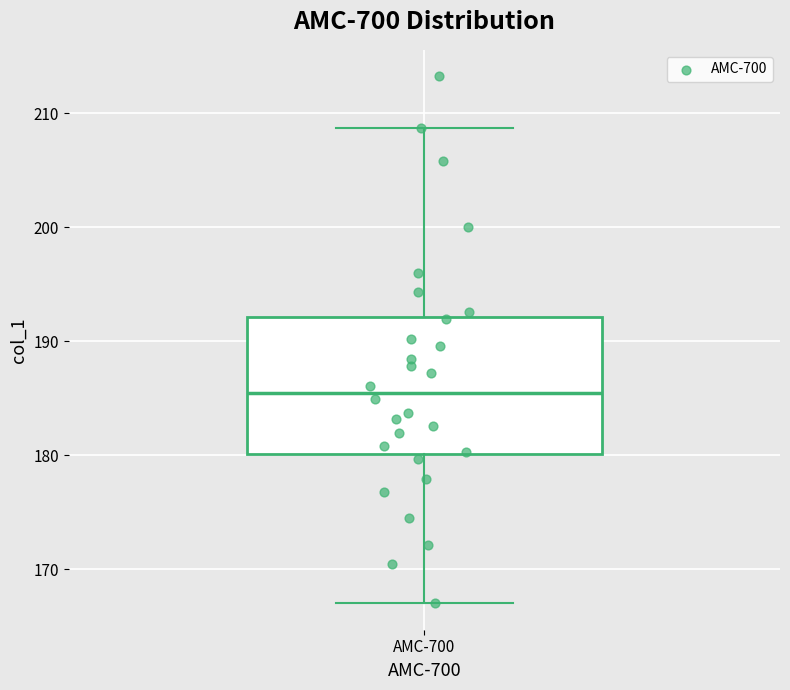

Transcribe this box plot: give where the median line is, the range the box spans, and where the two whiskers end, as read against the y-axis. The values are not printed on the chart, so give them approximately, as read against the axis.

median 185, box 180 to 192, whiskers 167 to 209